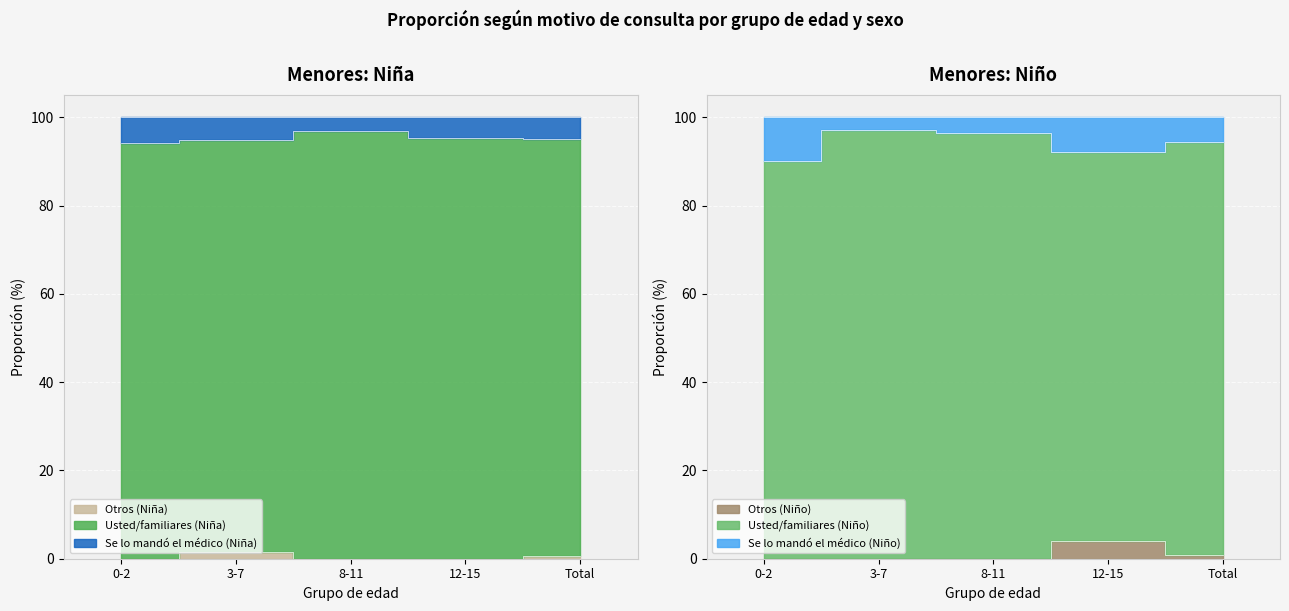

At how many categories does at least one series exceed 34?

5